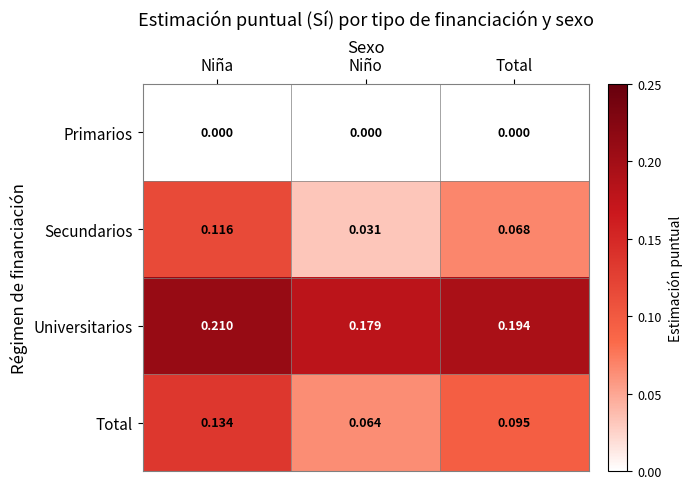

At which label does Secundarios reach its peak?

Niña